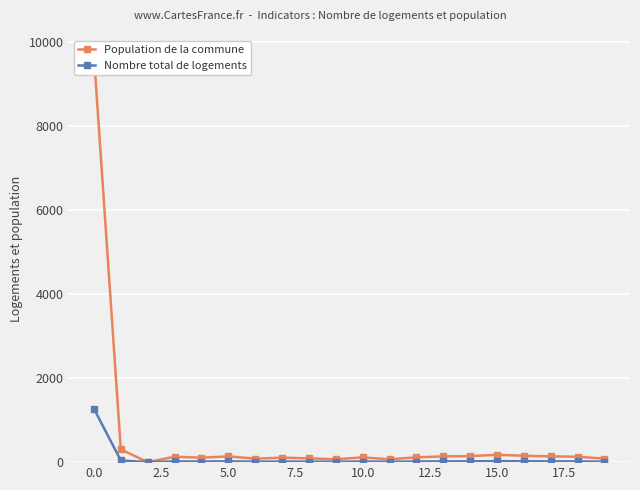

What position from the left is 15?

16